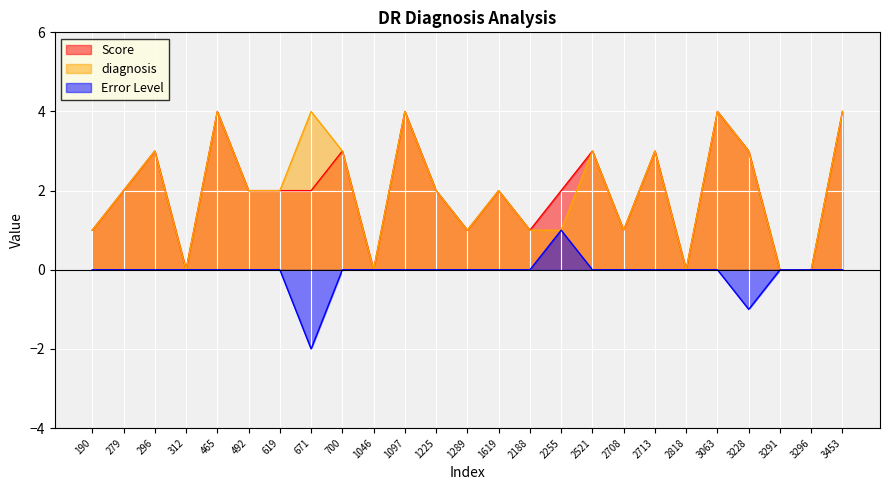

At which category is the sum across all series the highest?

465